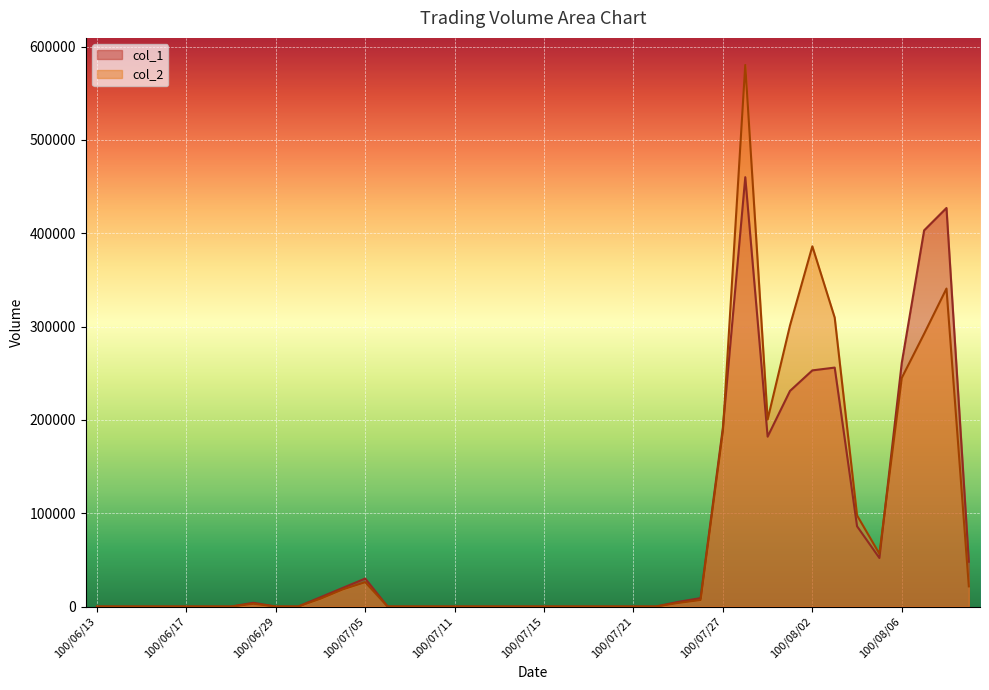

Rank the series at 100/07/28 from highest to lowest value.

col_2, col_1